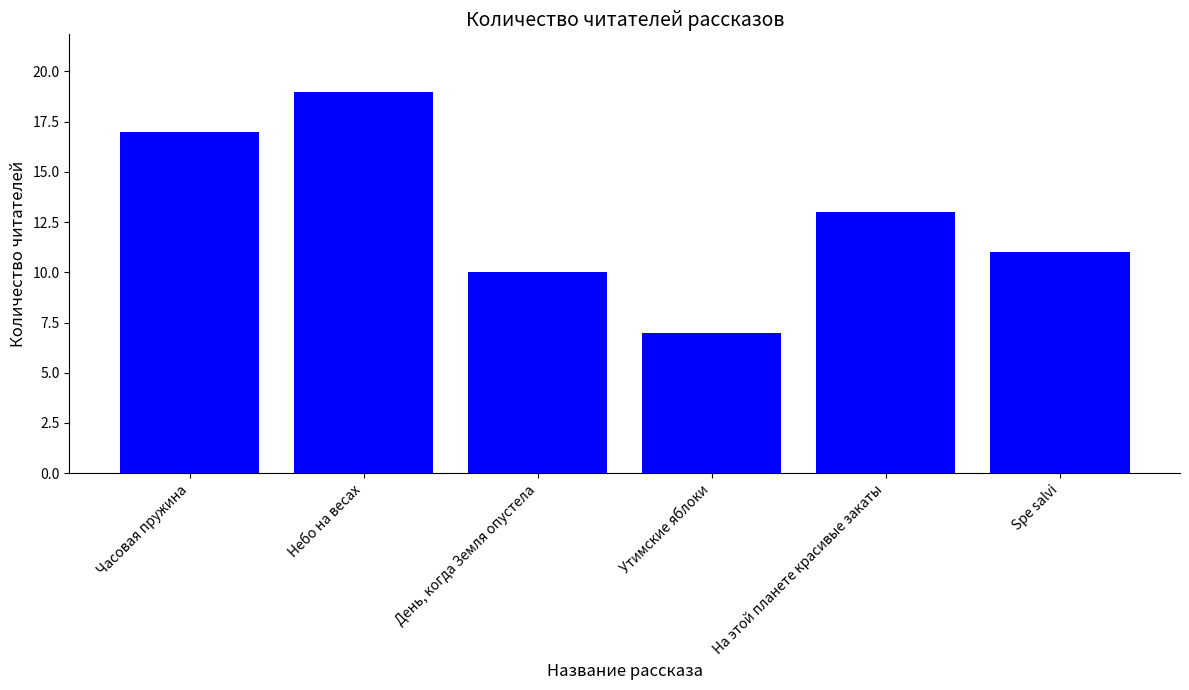

How many bars are there in total?

6